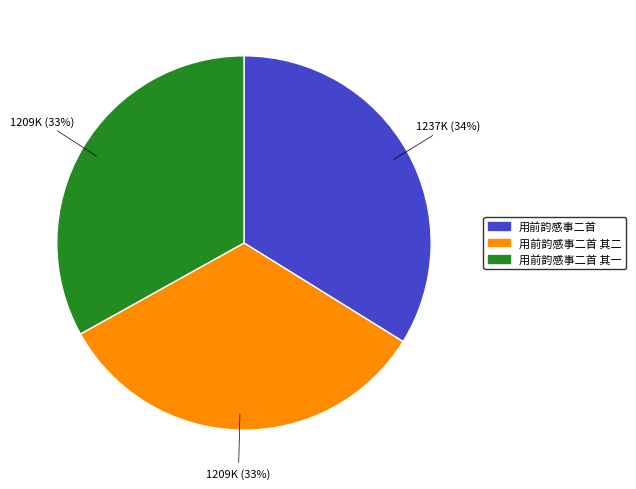

True or false: 用前韵感事二首 其一 accounts for 46% of the total.

False